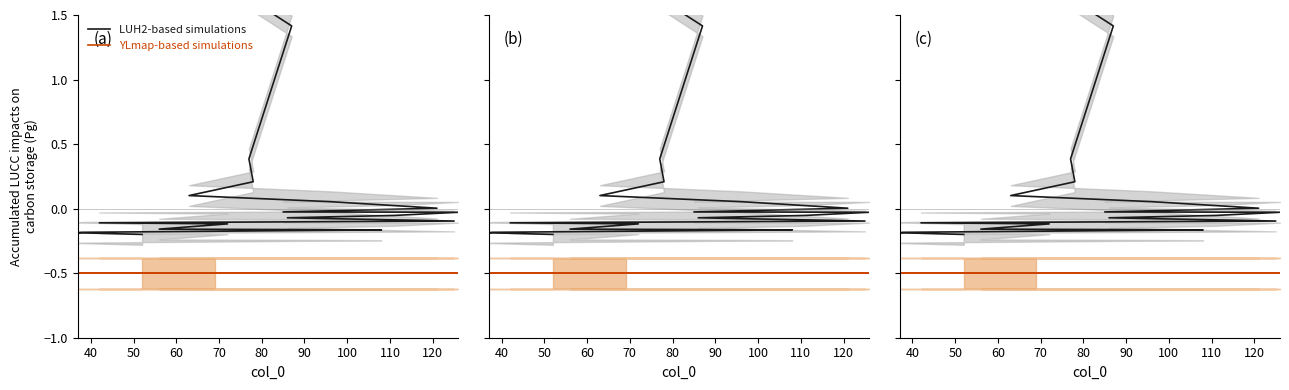

True or false: LUH2-based simulations and YLmap-based simulations cross at least once.

False